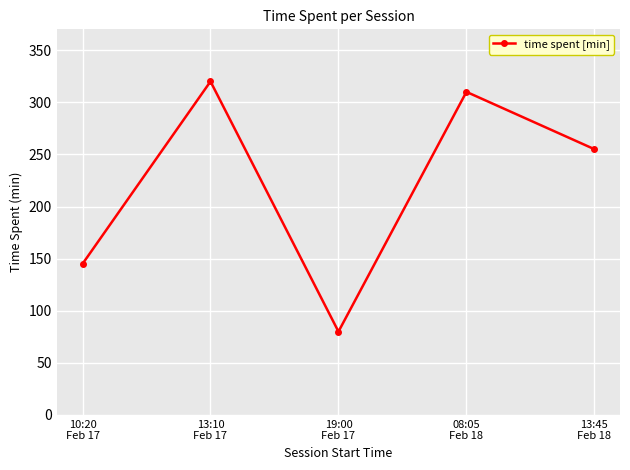

What is the difference between the maximum and second lowest values?

175.0